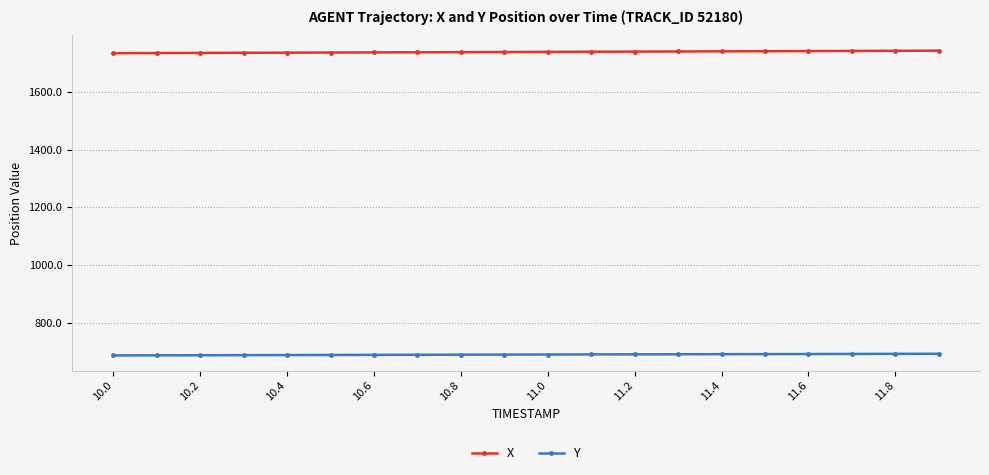

How many values in the Y series exceed 690?

11